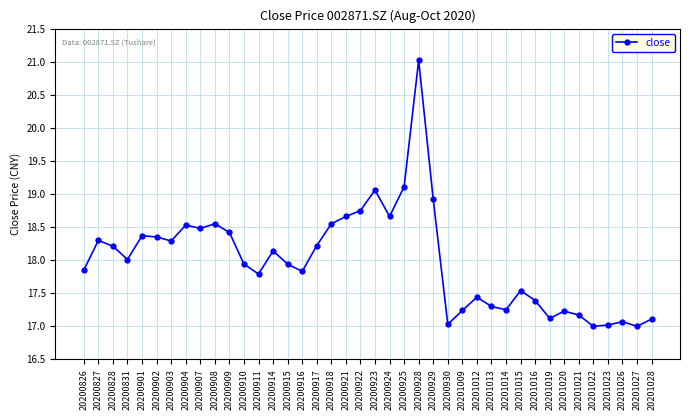

What is the value of the 29th point from the left?

17.3